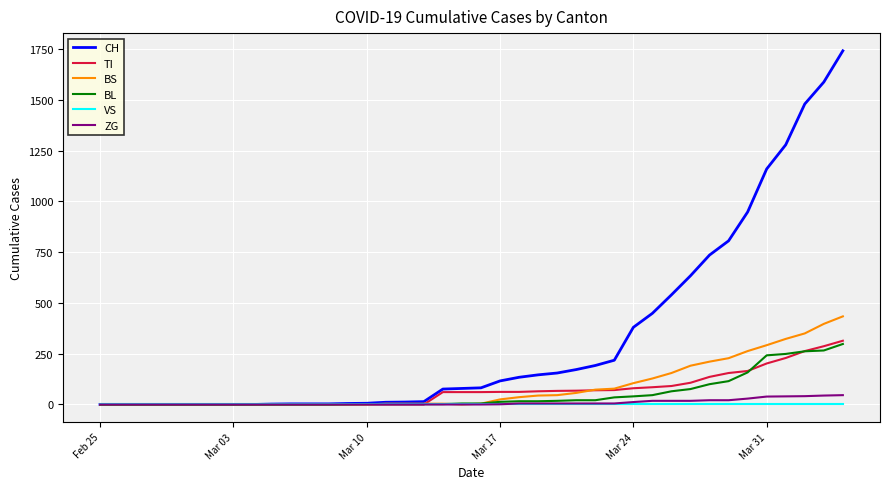

How many categories are shown in the chart?

40